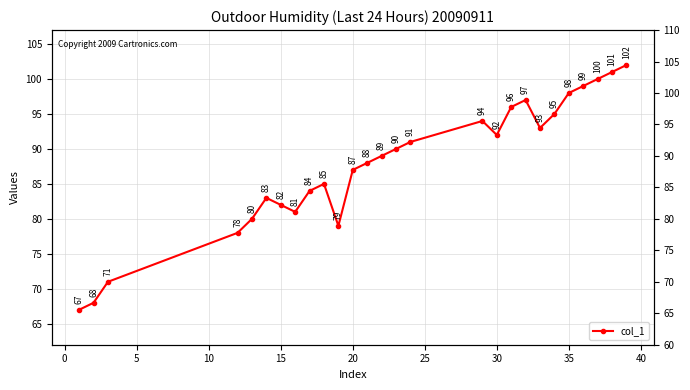

What is the difference between the maximum and second lowest values?

34